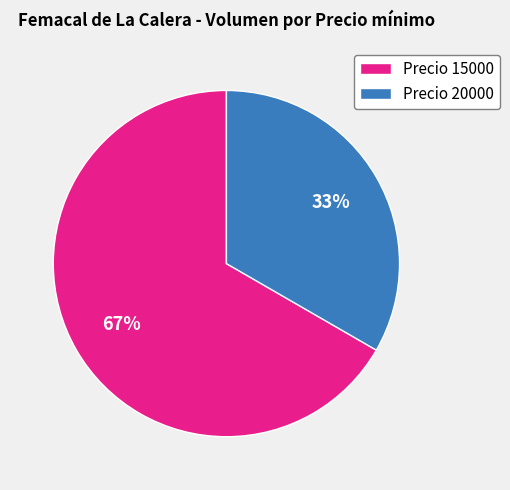

Which has a higher value, Precio 20000 or Precio 15000?

Precio 15000